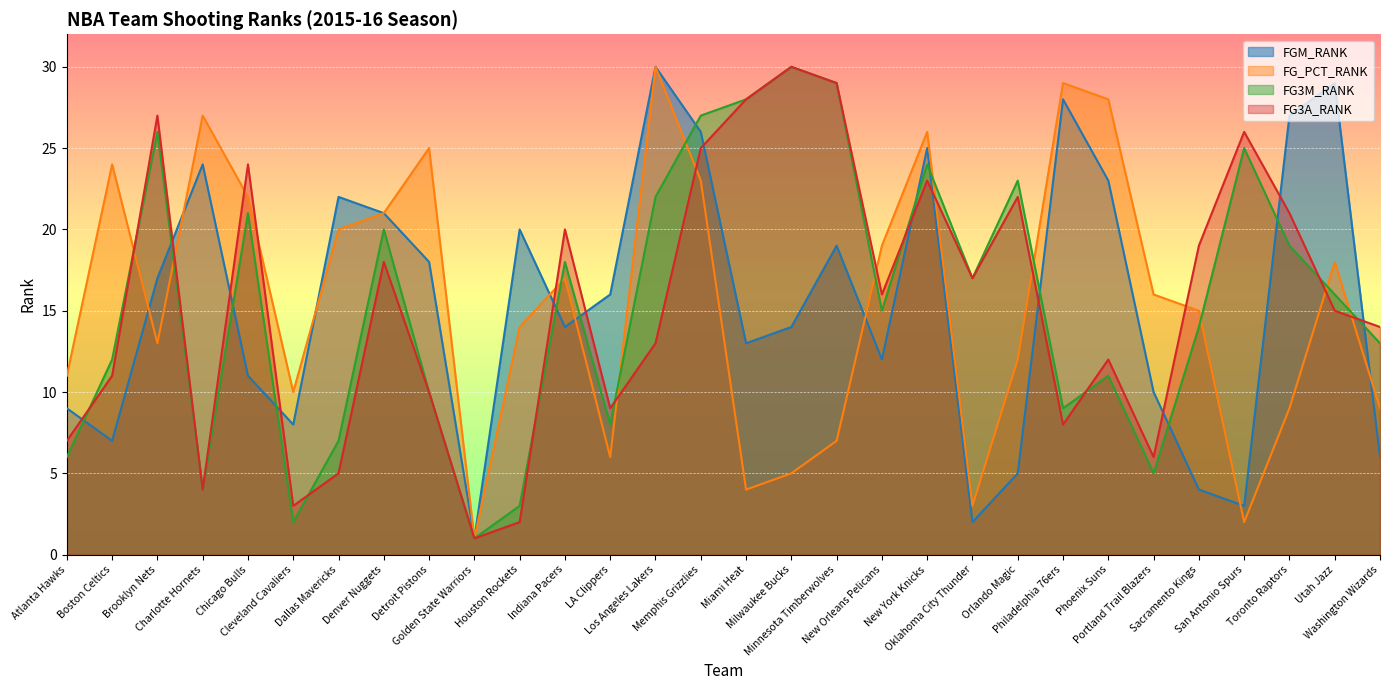

What is the difference between the highest and lowest values at Dallas Mavericks?

17